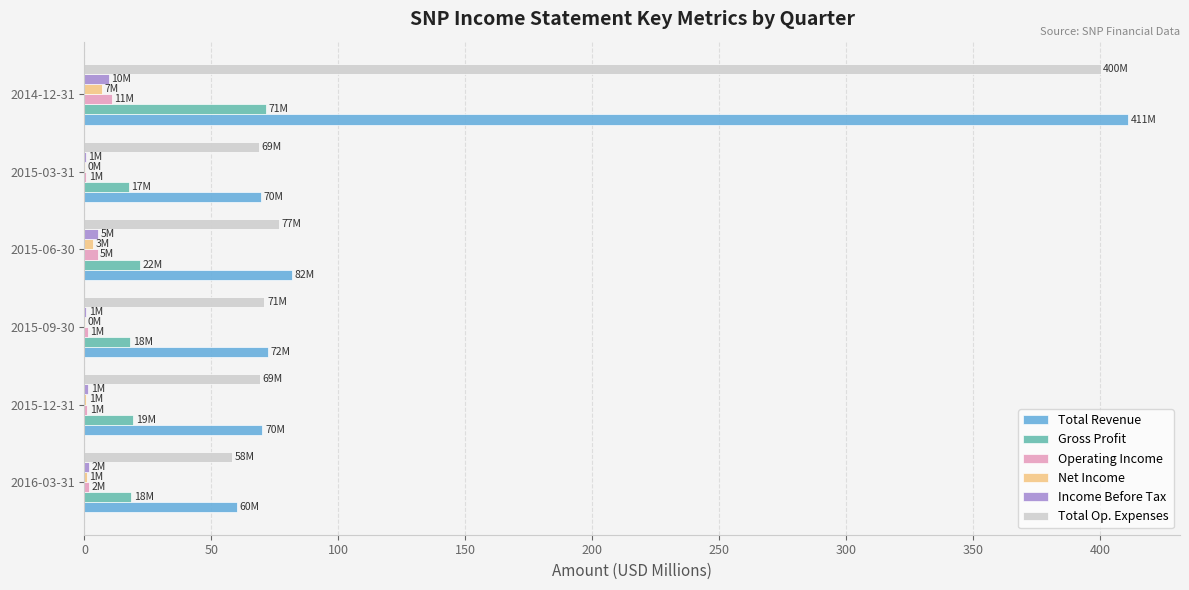

True or false: Total Revenue has a value of 70.1 at 2015-12-31.

True